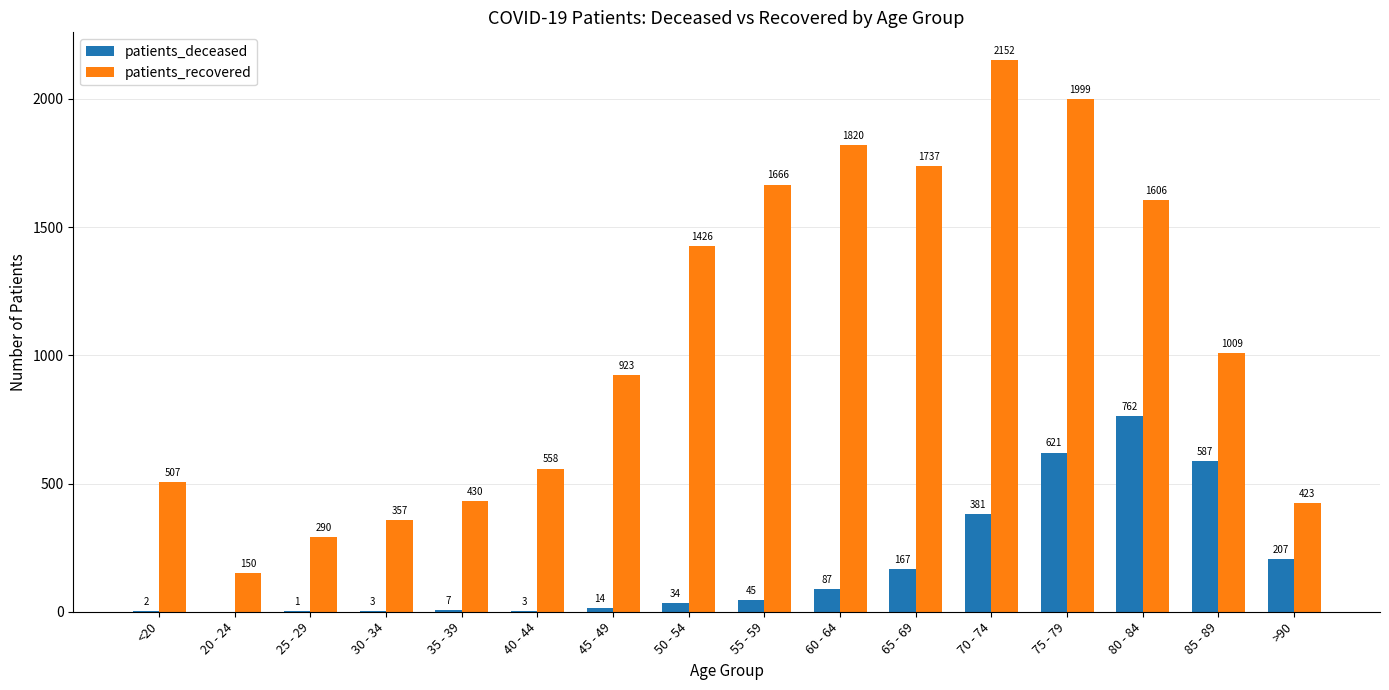

True or false: patients_recovered has a value of 1666 at 55 - 59.

True